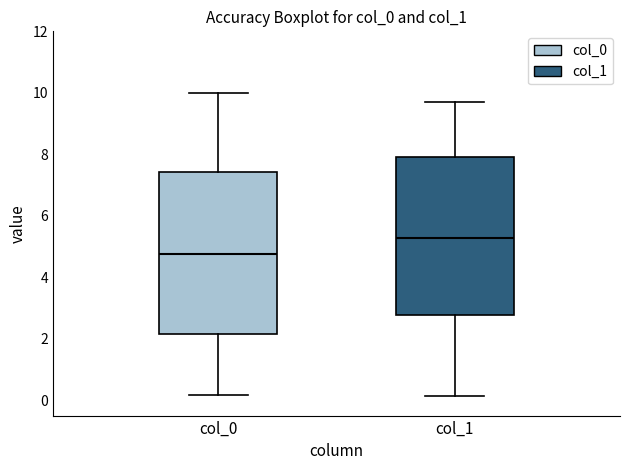

Which box's median line is the highest?

col_1